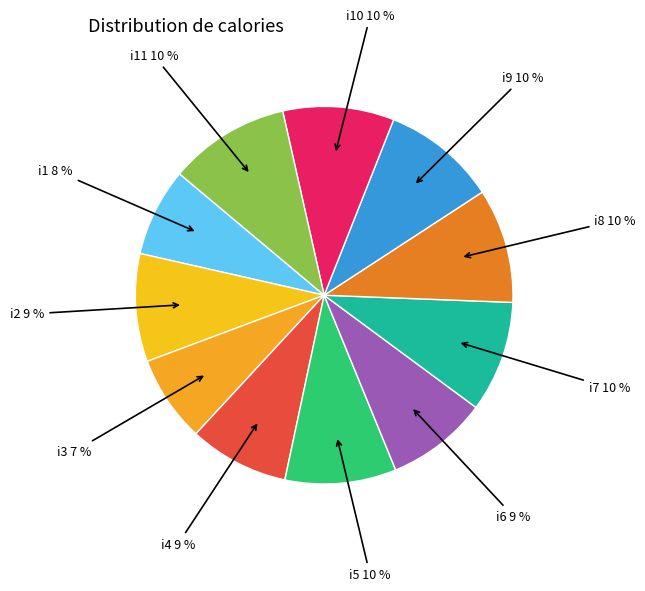

Does any single category account for the majority?

No